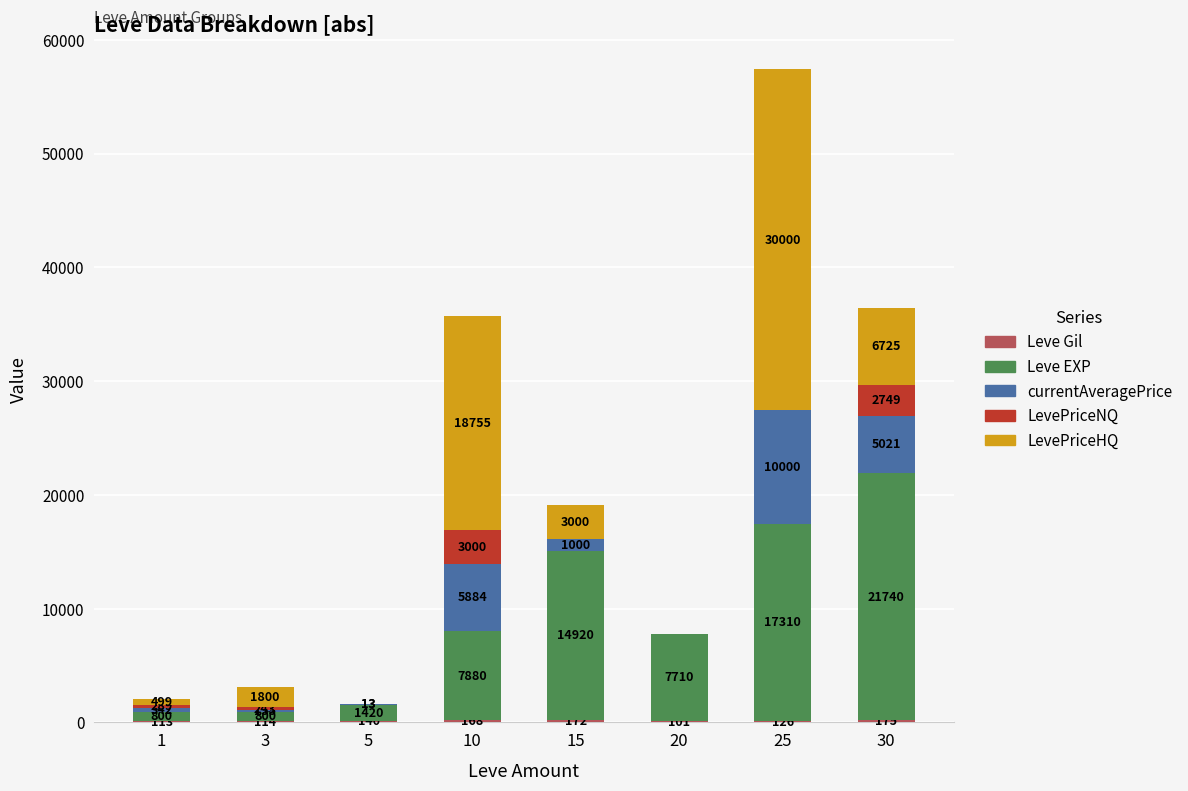

At which category is the sum across all series the highest?

25